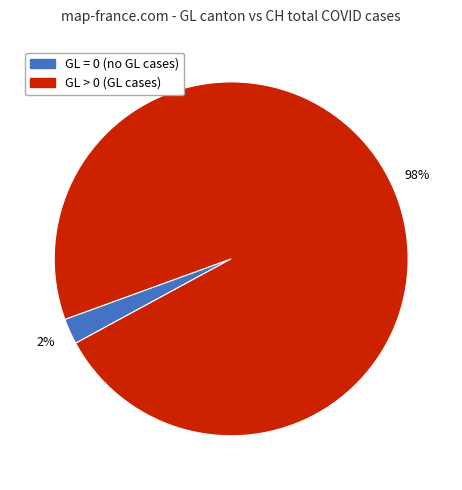

To the nearest percent, what is the average slice percentage?

50%